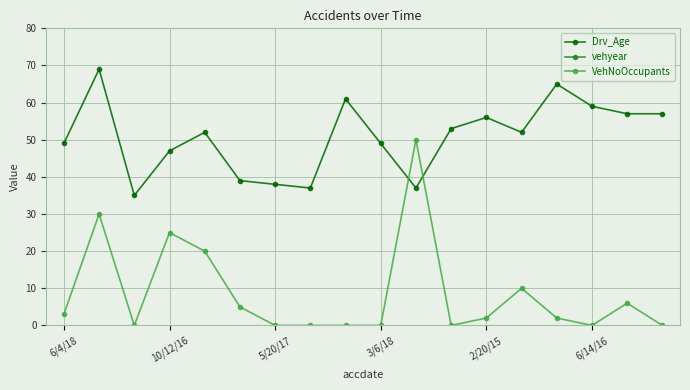

After their last crossing, which series has the higher values: VehNoOccupants or Drv_Age?

Drv_Age